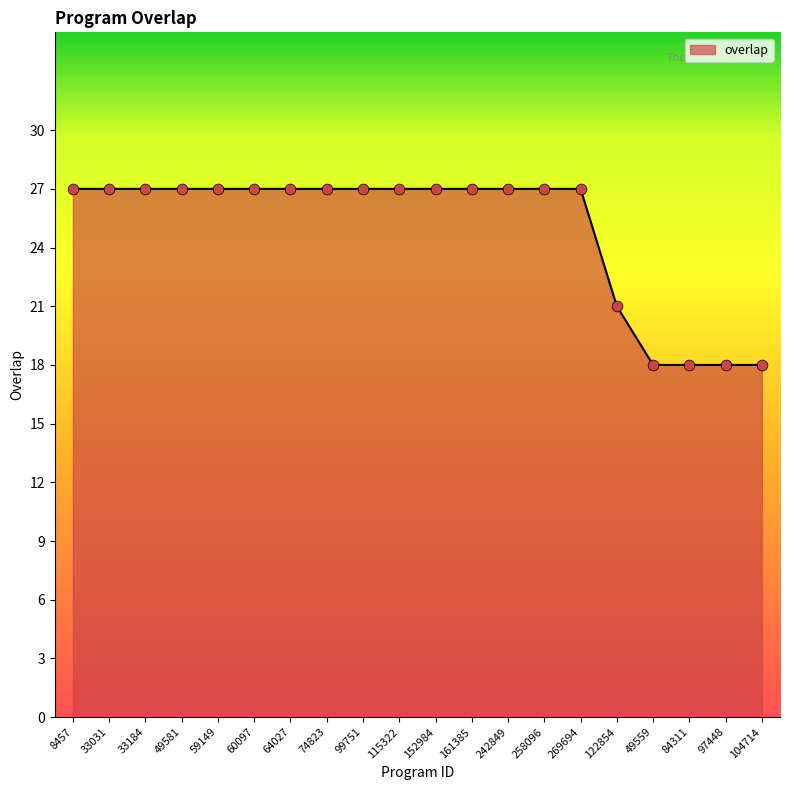

Between 269694 and 49559, which is larger?

269694